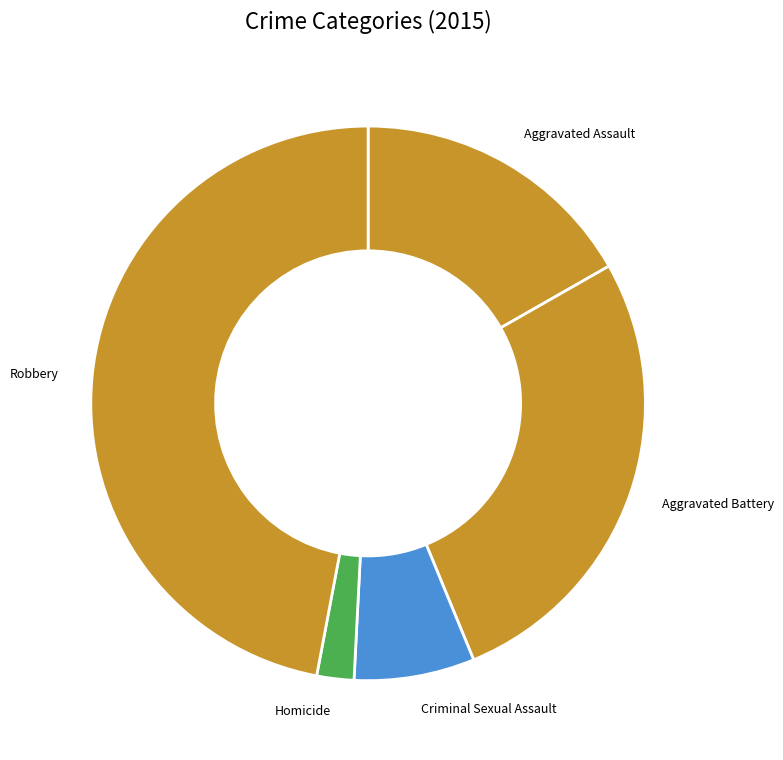

Between Homicide and Aggravated Battery, which is larger?

Aggravated Battery